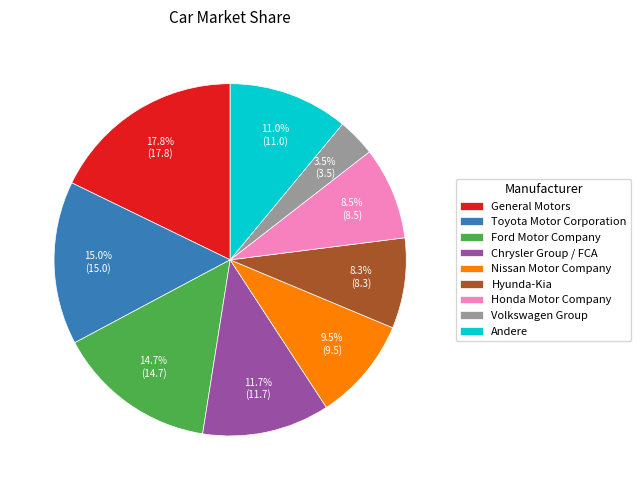

To the nearest percent, what percentage of the pie is General Motors?

18%